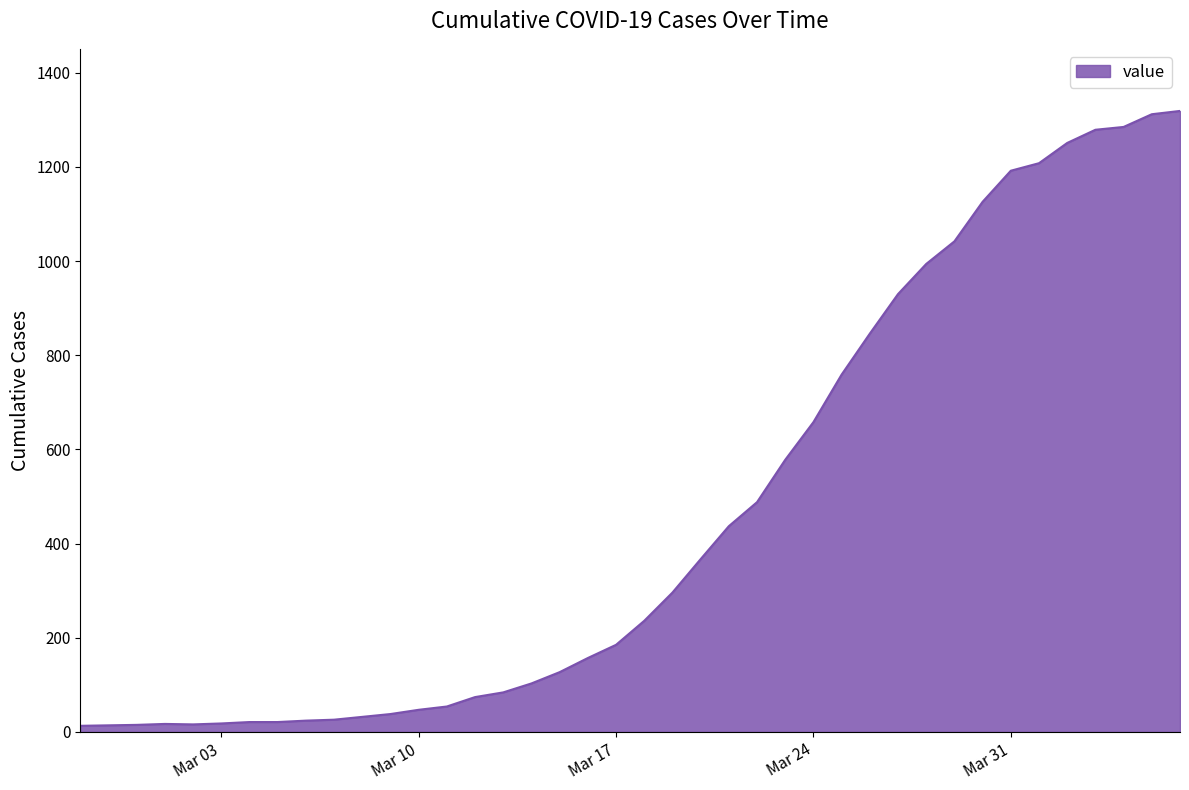

What is the difference between the maximum and minimum values?

1306